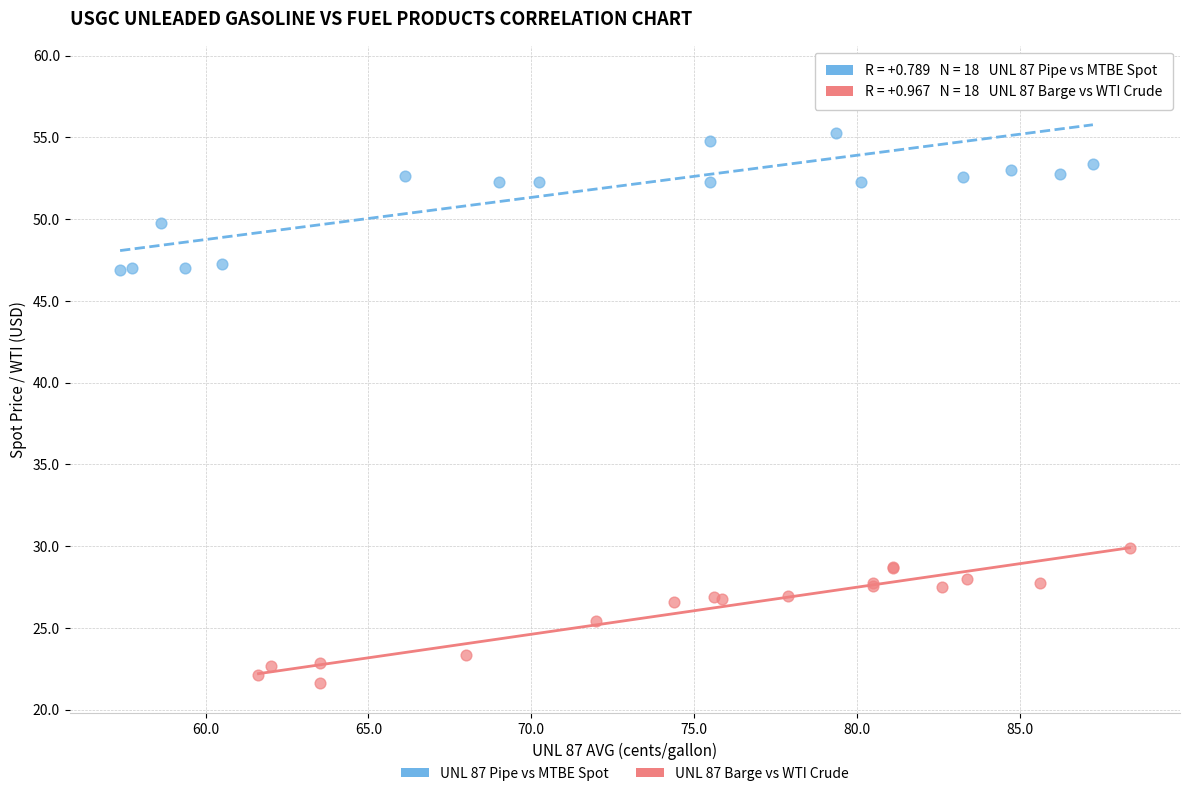

Which series reaches the maximum Y coordinate?

UNL 87 Pipe vs MTBE Spot